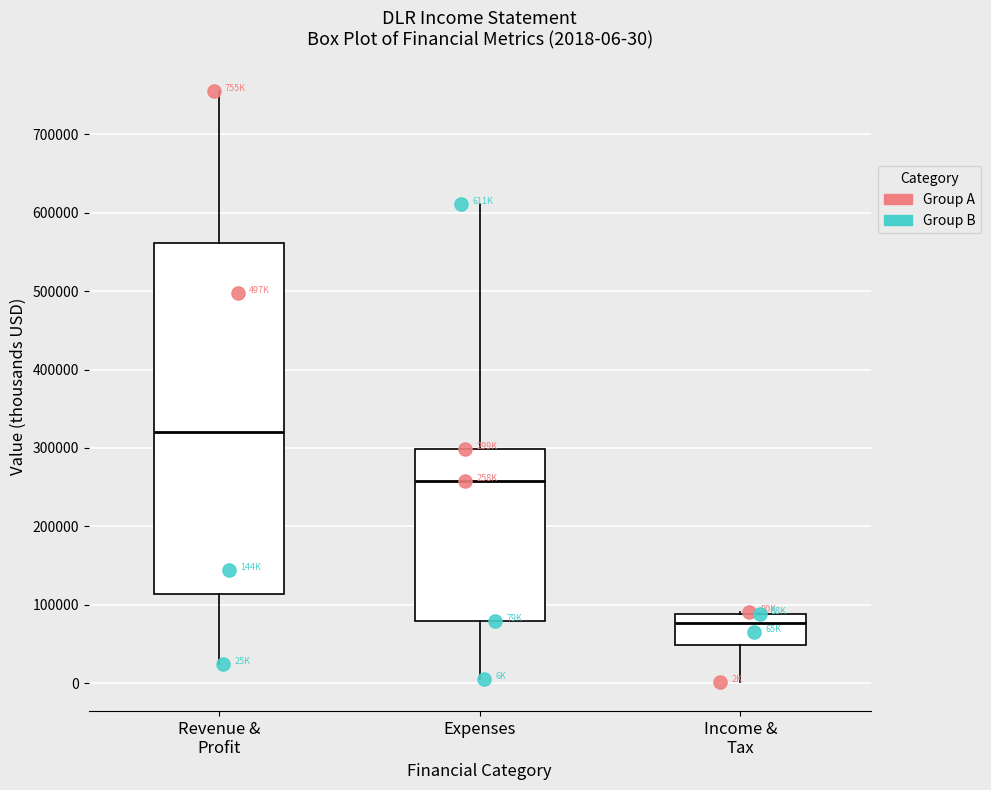

Which box is the tallest, from its lower edge to its upper edge?

Revenue & Profit